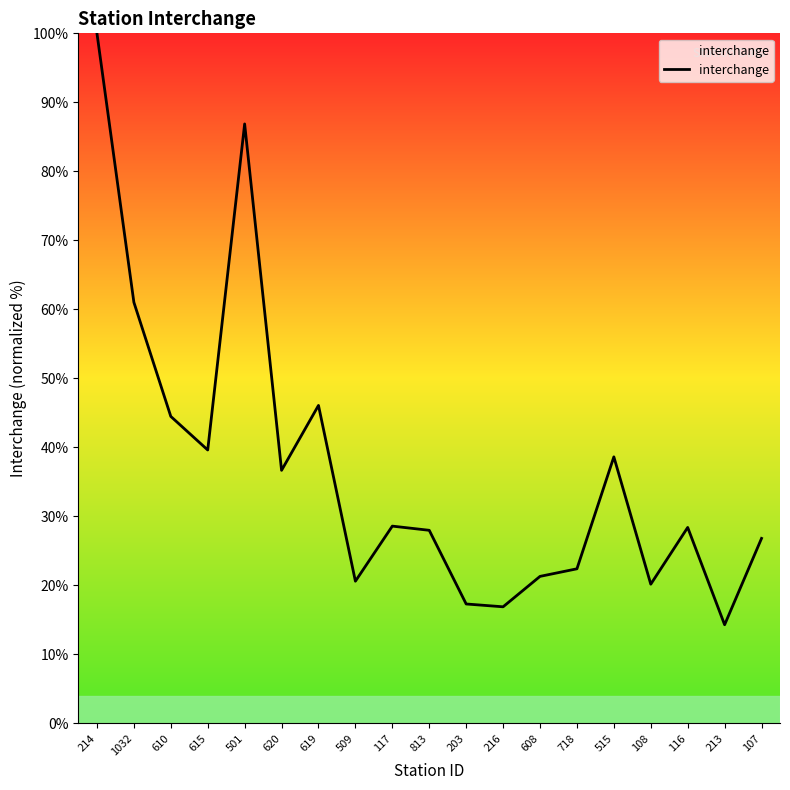

Where does the data first go above 28?

214